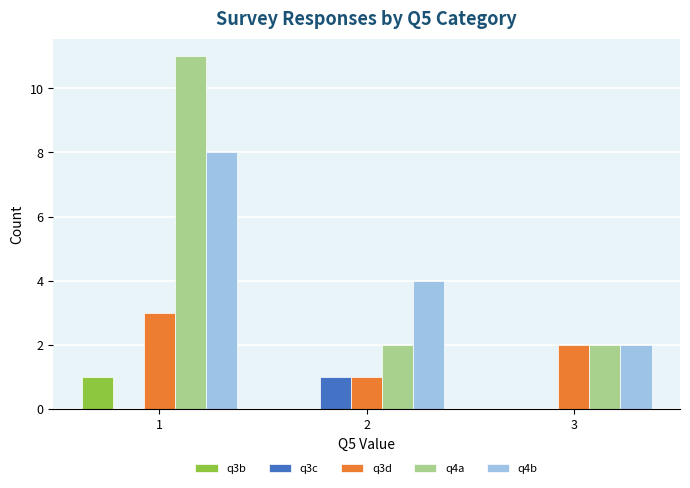

What is the approximate value of q3d at 3?

2